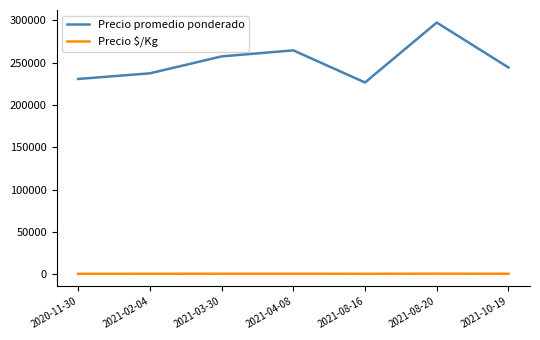

Between 2021-04-08 and 2021-08-16, which series saw the biggest shift?

Precio promedio ponderado